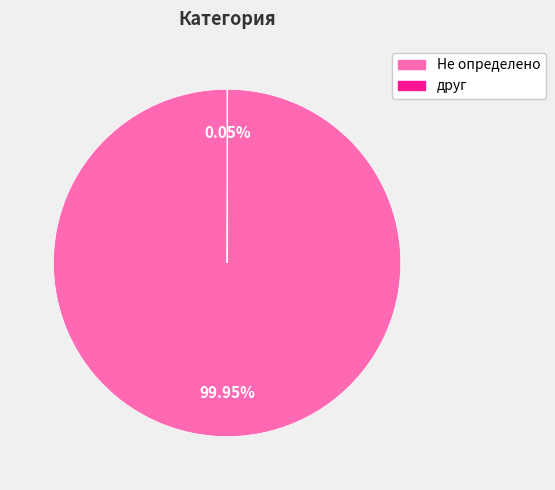

What is the majority slice?

Не определено